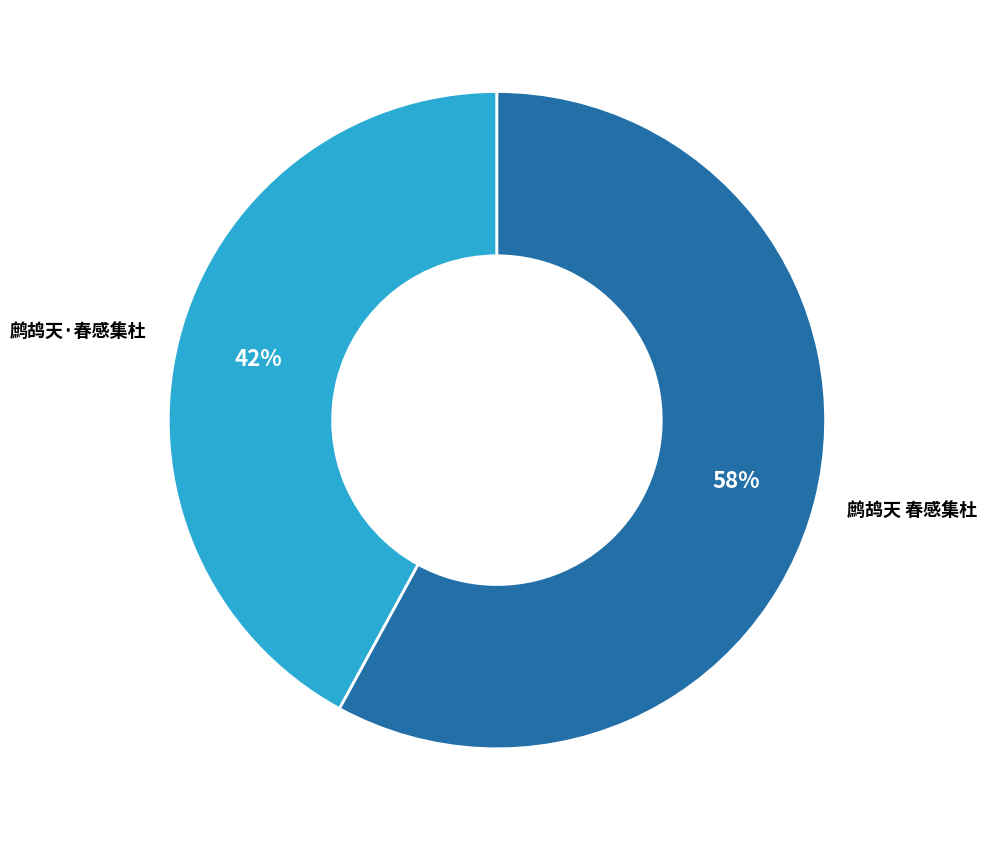

Combined, do 鹧鸪天·春感集杜 and 鹧鸪天 春感集杜 account for over 50%?

Yes